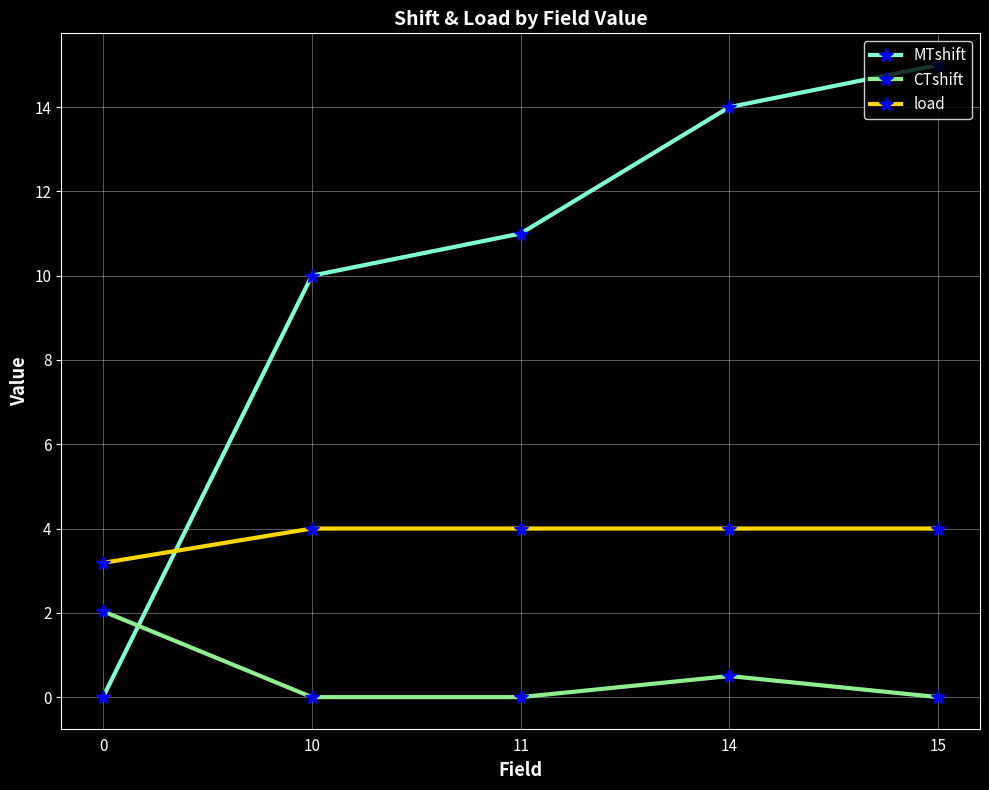

What are all the series names shown in the legend?

MTshift, CTshift, load